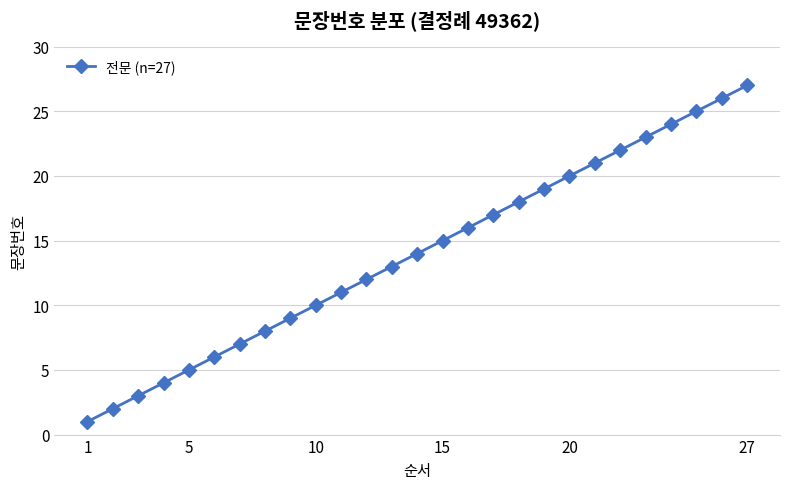

What is the difference between the maximum and minimum values?

26